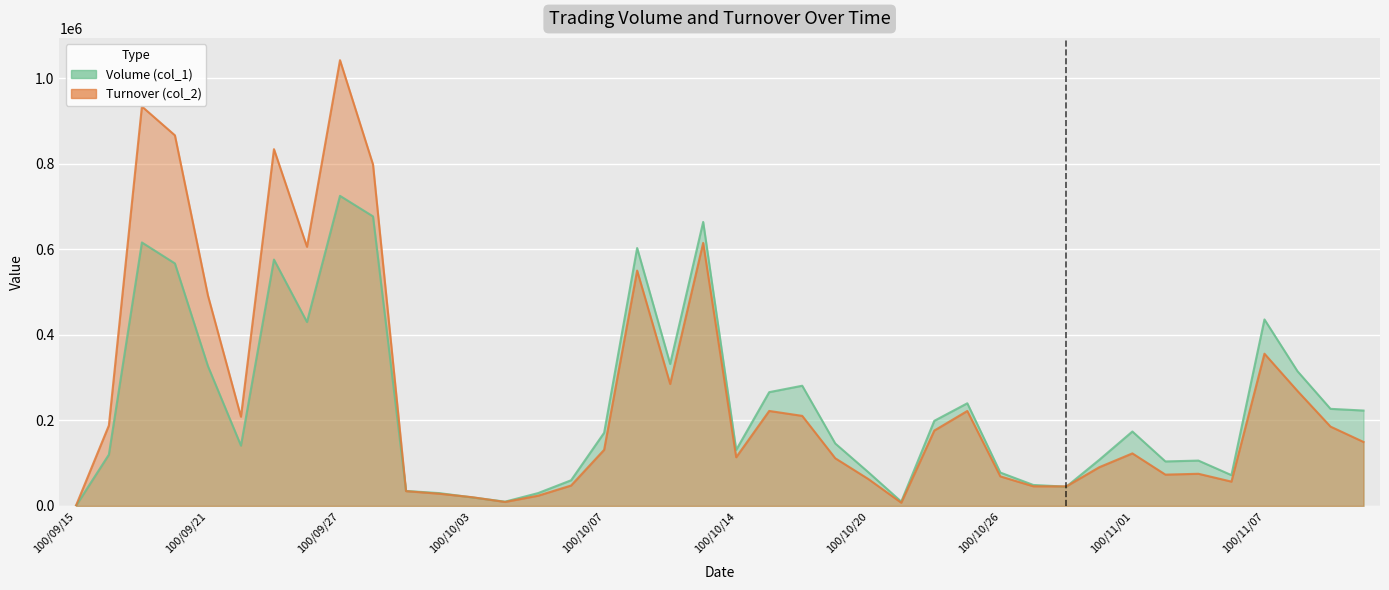

The Volume (col_1) series shows 72000 at 100/11/04. True or false?

True